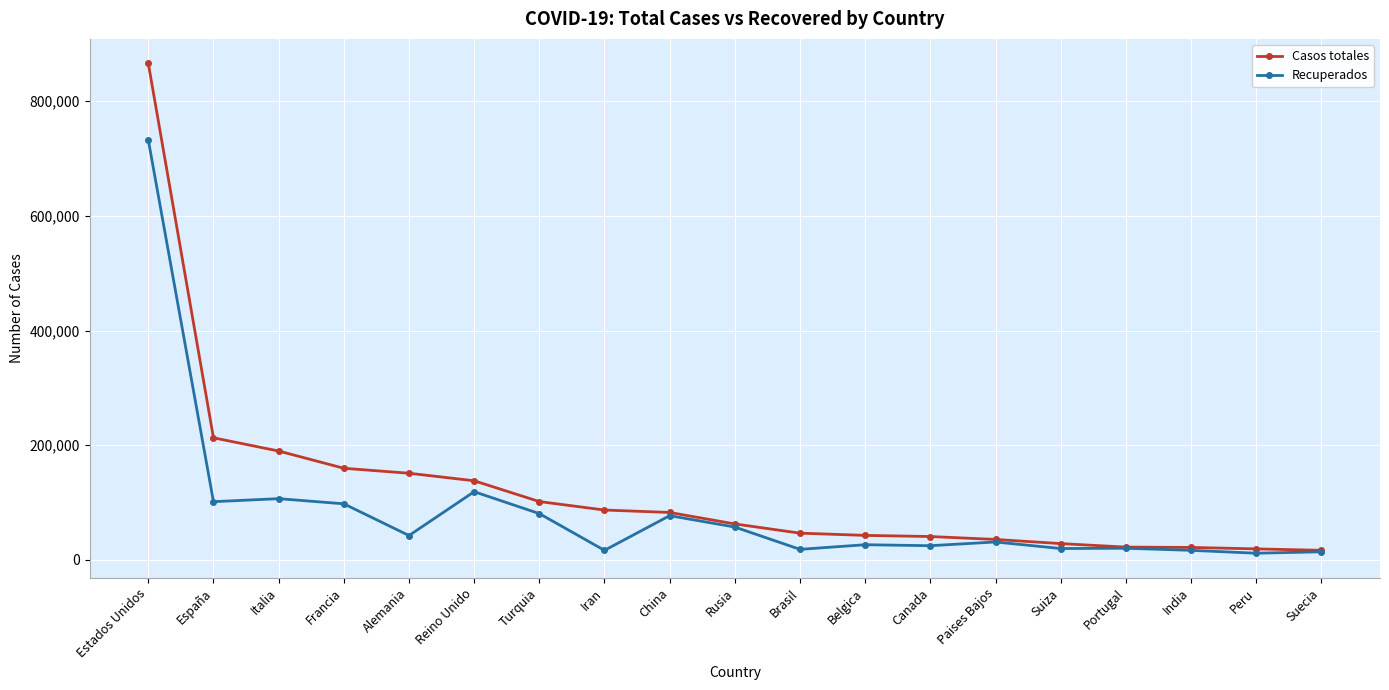

Which series has the largest range (max minus min)?

Casos totales